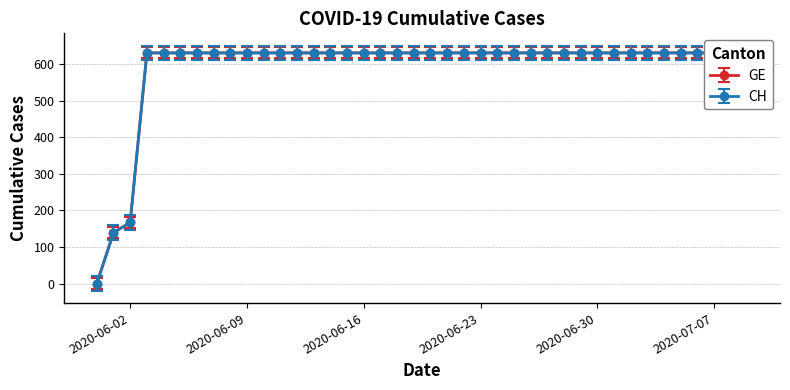

List the series in order of their overall mean, lowest first.

CH, GE